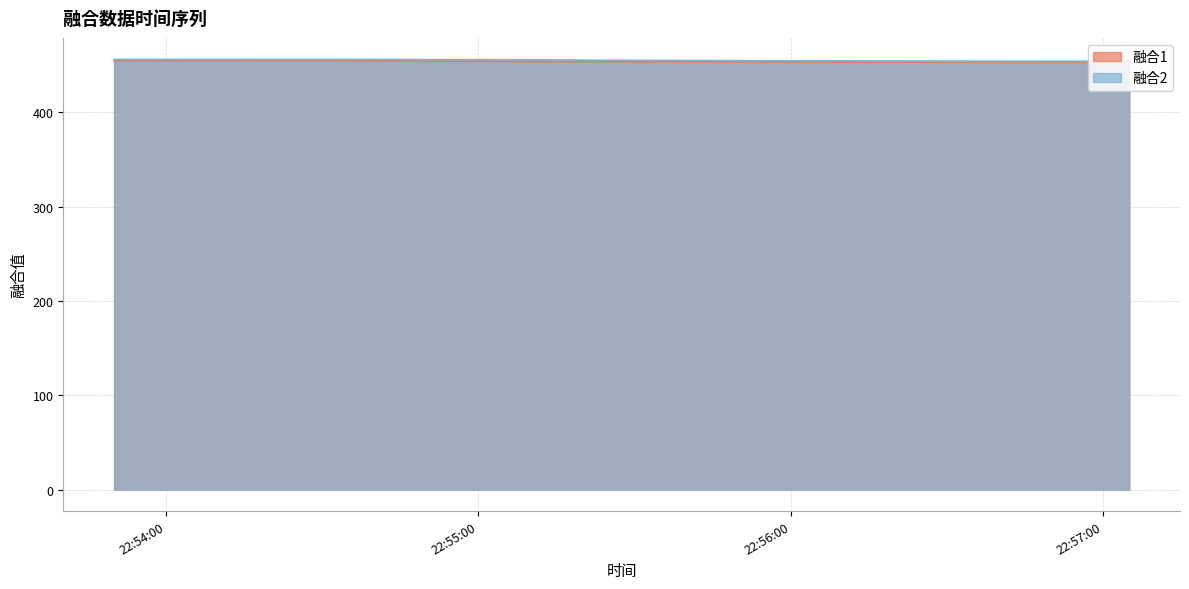

What is the value of the 融合2 point at the 14th from the left?

454.5